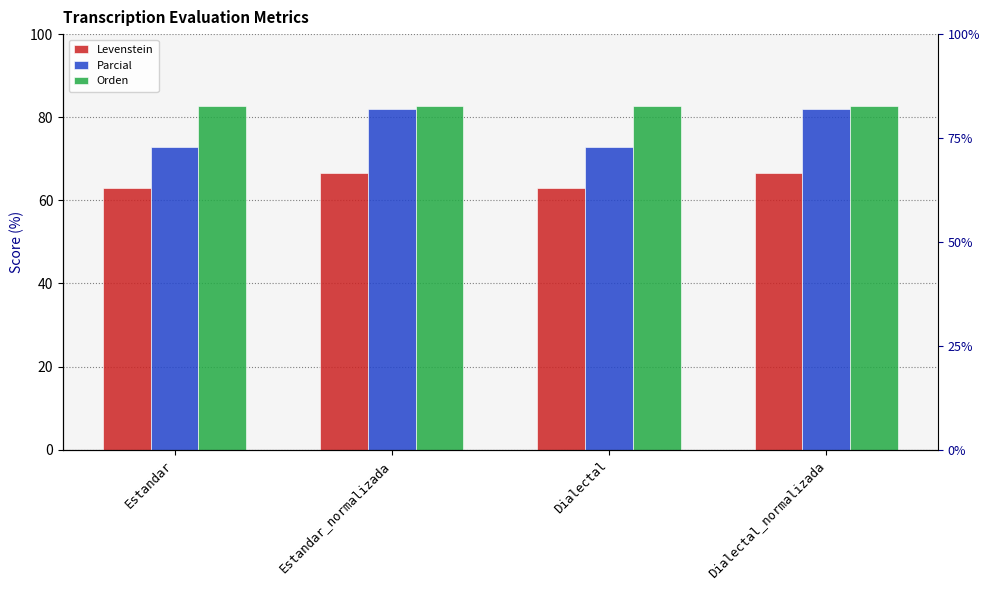

What is the difference between the Parcial values at Dialectal and Estandar_normalizada?

9.3